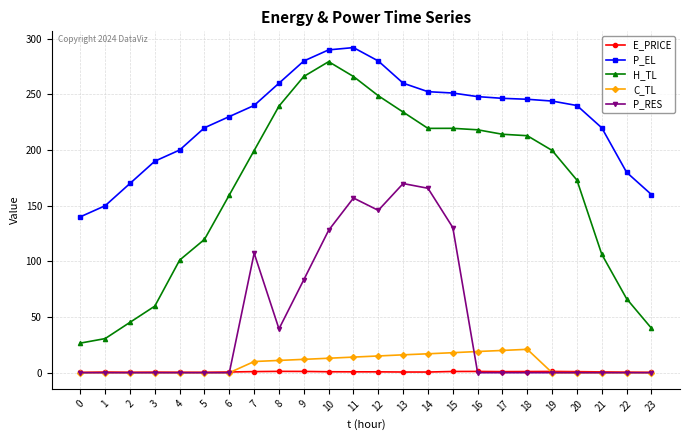

What is the difference between the maximum and minimum values in the E_PRICE series?

0.9